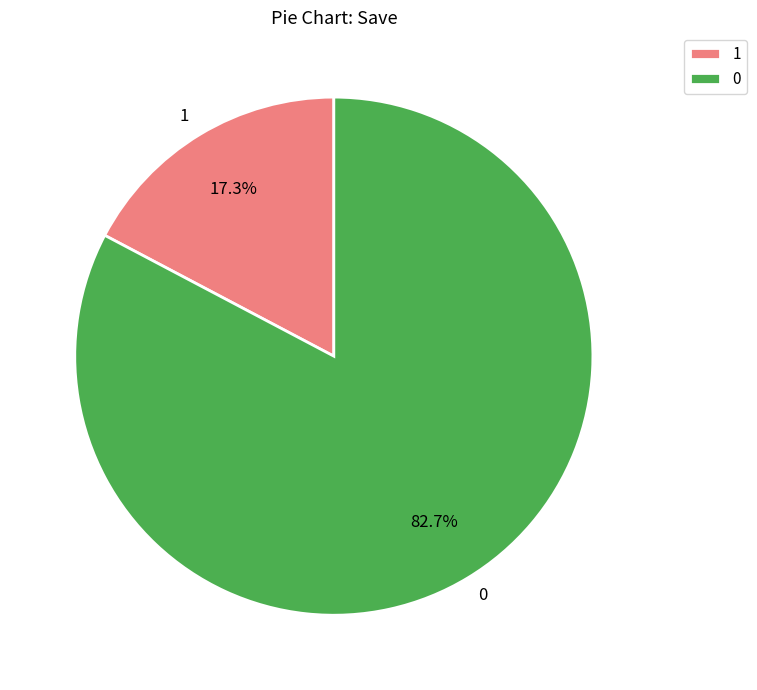

True or false: 1 accounts for 25% of the total.

False